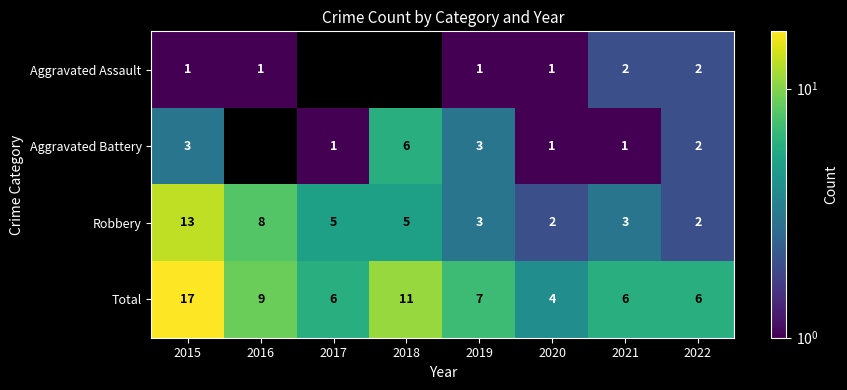

What is the sum of the Total values at 2022 and 2017?

12